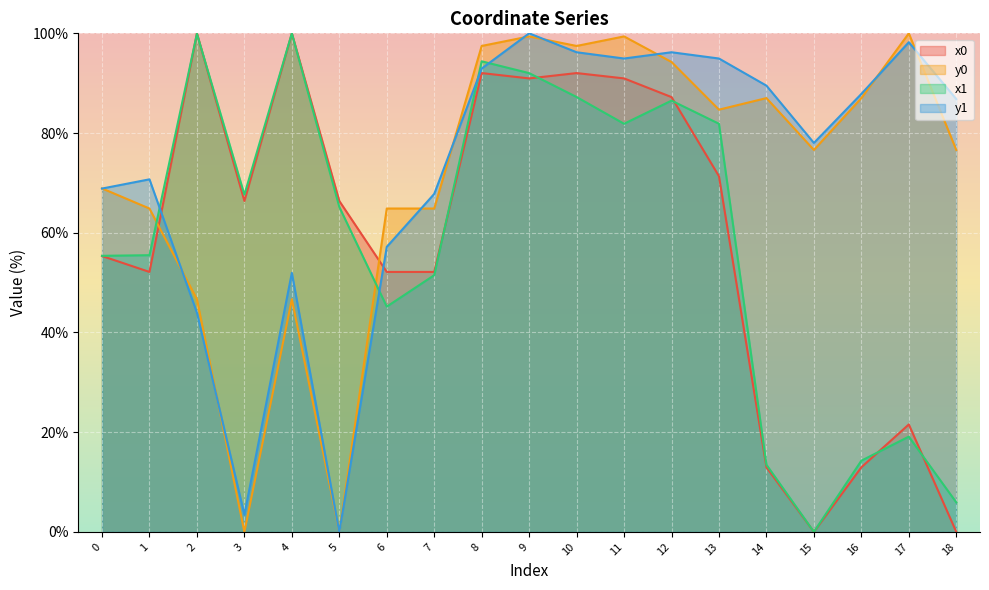

How many values in the x1 line series exceed 65?

10